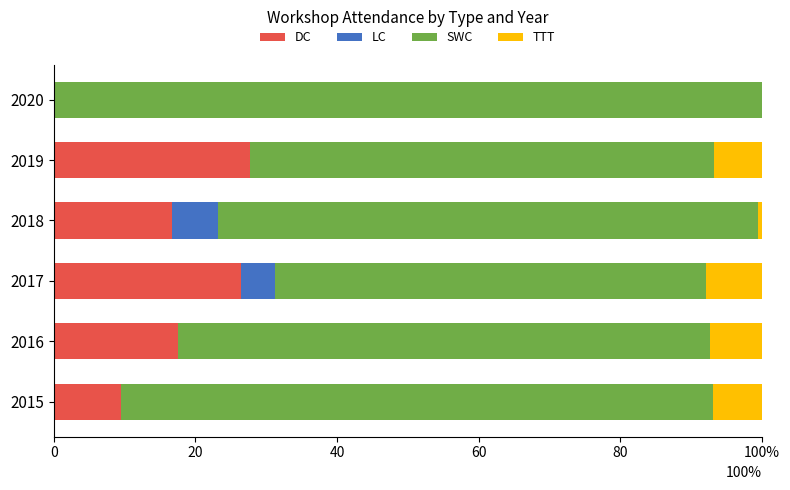

Which series has the largest range (max minus min)?

SWC